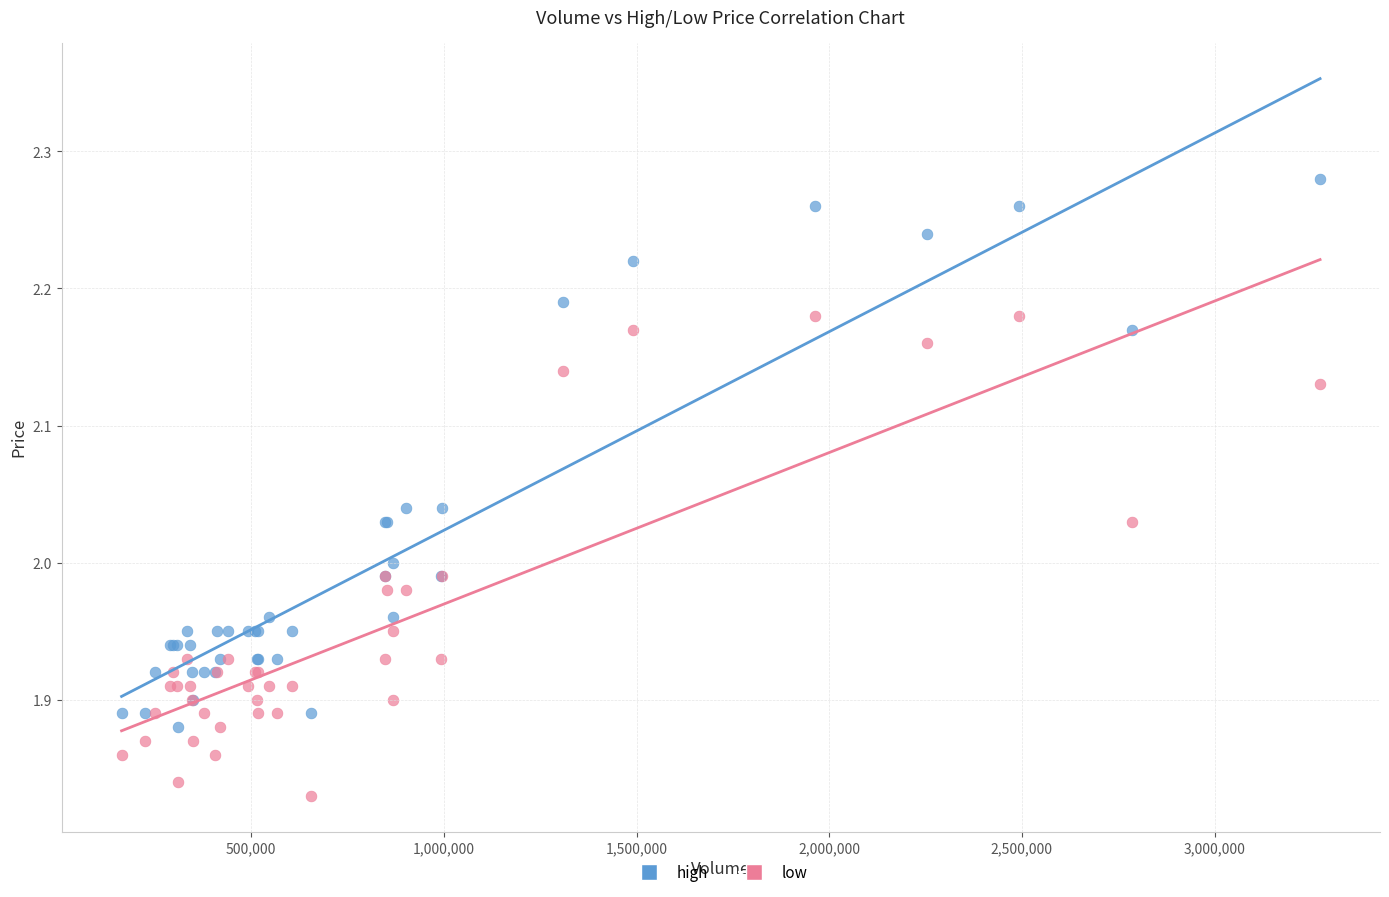

Which series reaches the maximum Y coordinate?

high